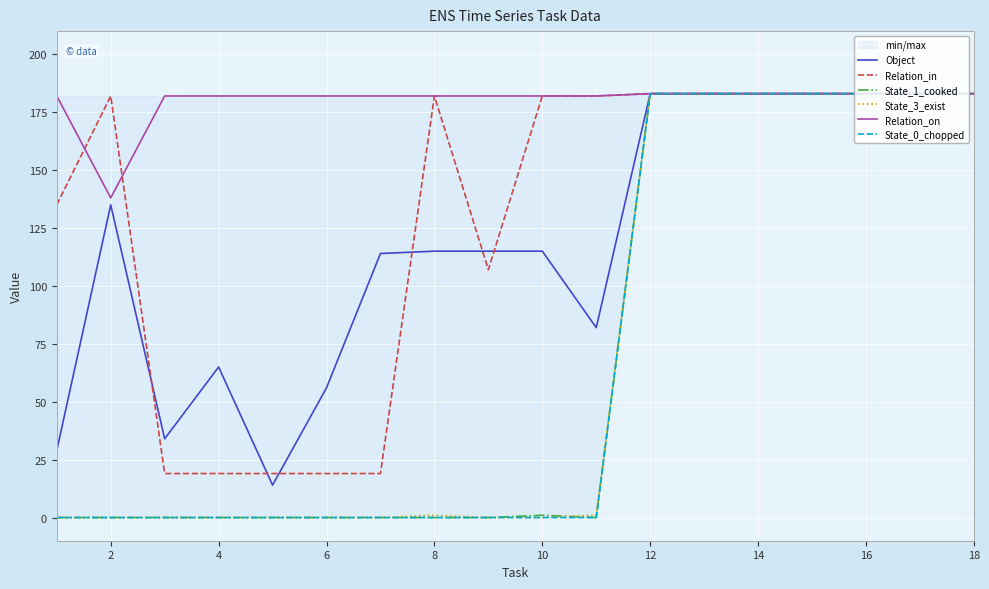

Which series has the largest total across all categories?

Relation_on